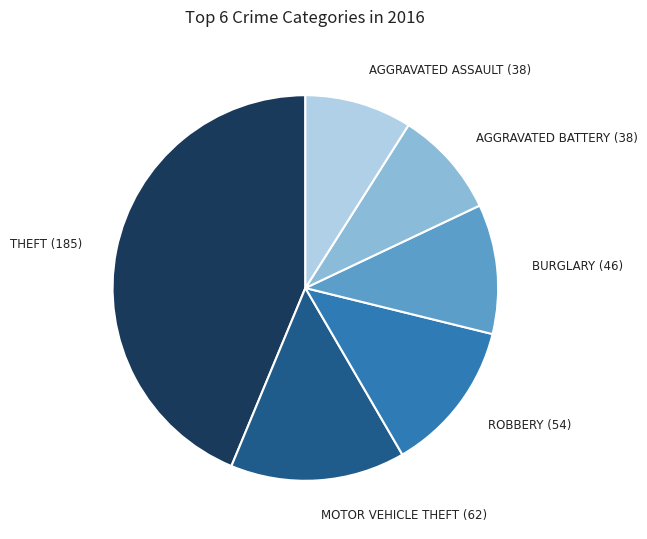

Which has a higher value, BURGLARY (46) or MOTOR VEHICLE THEFT (62)?

MOTOR VEHICLE THEFT (62)